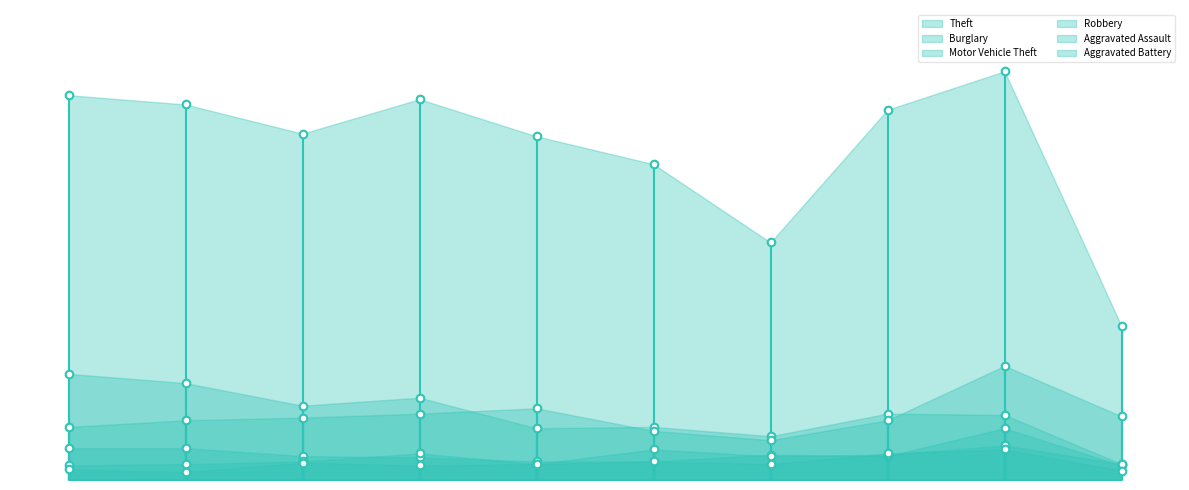

Is the value of Theft at 2021 greater than the value of Robbery at 2016?

Yes